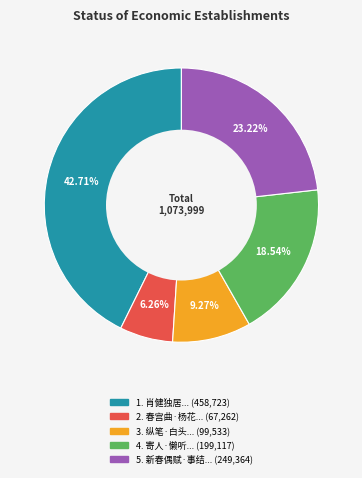

Is there a majority slice in this chart?

No